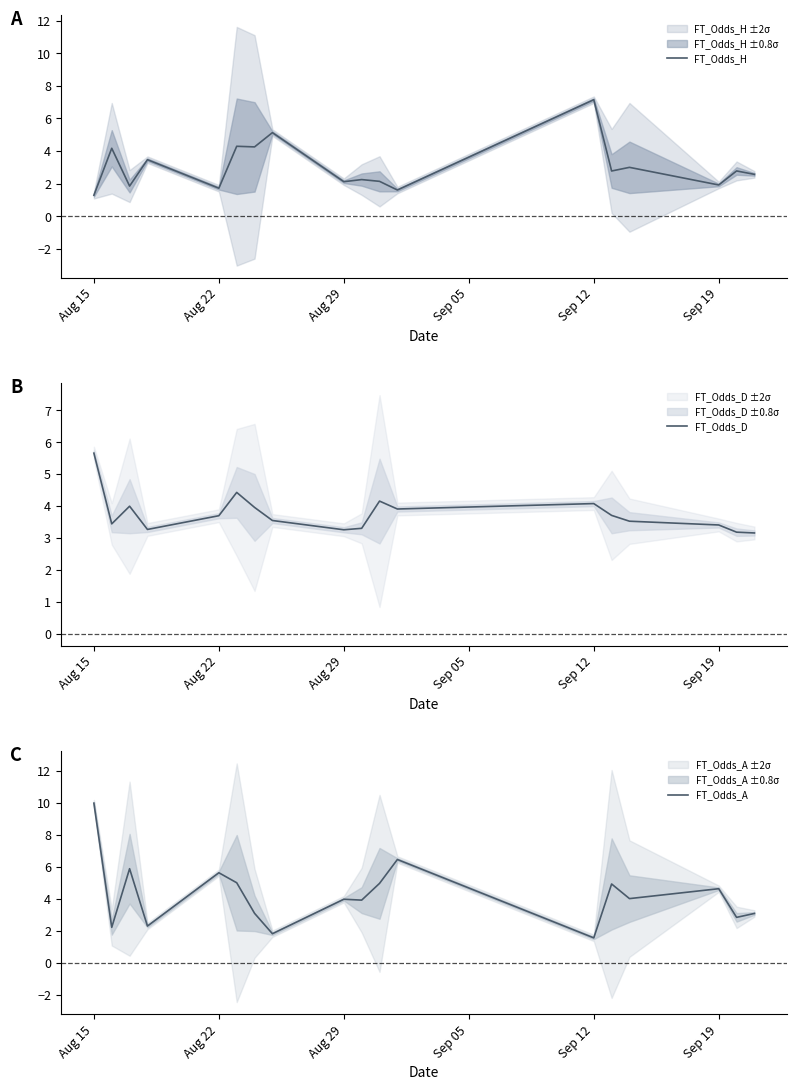

What is the lowest value of the FT_Odds_D series?

3.2